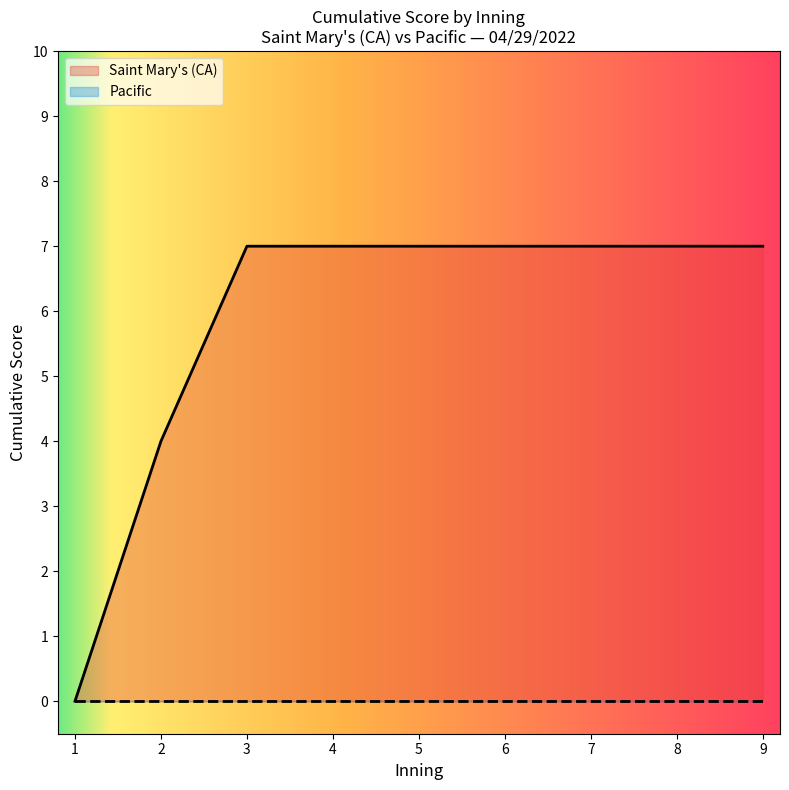

Which series has the largest range (max minus min)?

Saint Mary's (CA)